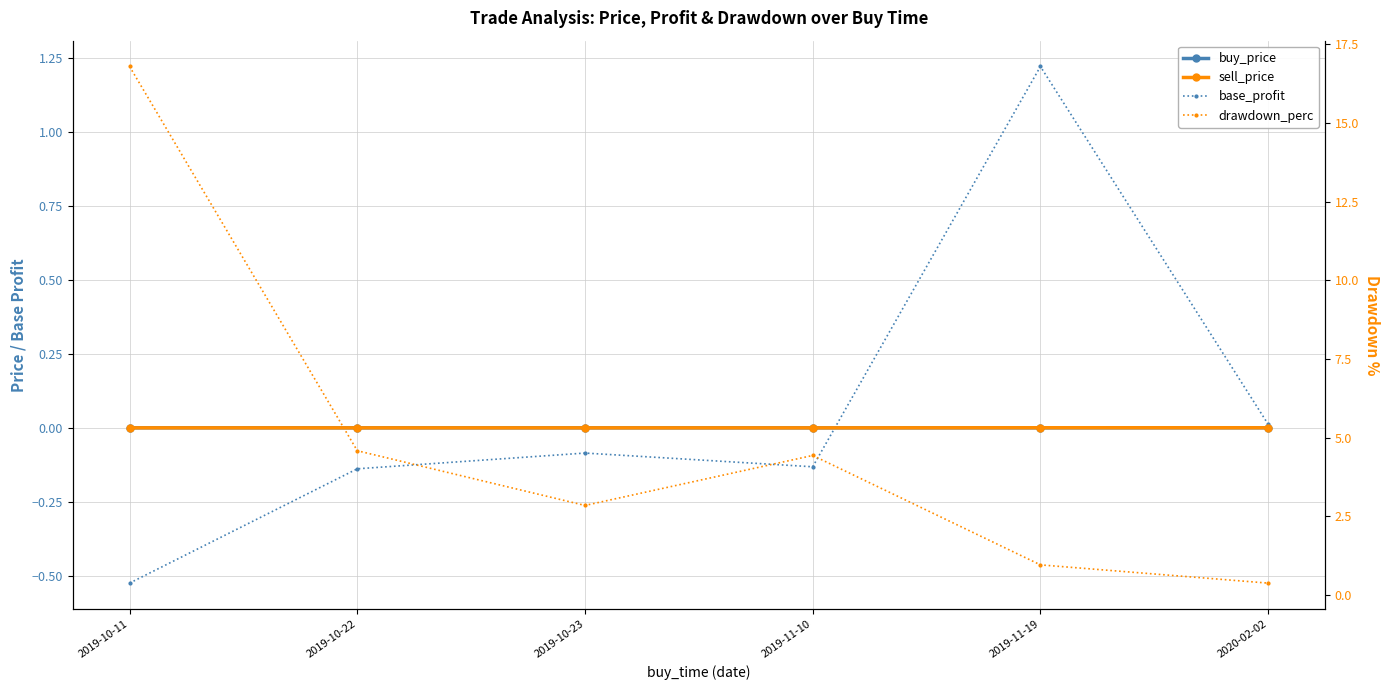

Reading left to right, extract all data points from this chart.

buy_price: 2019-10-11=0.0	2019-10-22=0.0	2019-10-23=0.0	2019-11-10=0.0	2019-11-19=0.0	2020-02-02=0.0
sell_price: 2019-10-11=0.0	2019-10-22=0.0	2019-10-23=0.0	2019-11-10=0.0	2019-11-19=0.0	2020-02-02=0.0
base_profit: 2019-10-11=-0.5	2019-10-22=-0.1	2019-10-23=-0.1	2019-11-10=-0.1	2019-11-19=1.2	2020-02-02=0.0
drawdown_perc: 2019-10-11=16.8	2019-10-22=4.6	2019-10-23=2.8	2019-11-10=4.4	2019-11-19=0.9	2020-02-02=0.4